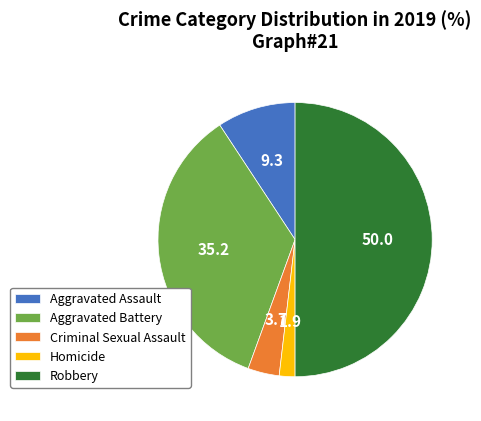

Which slice is the smallest?

Homicide